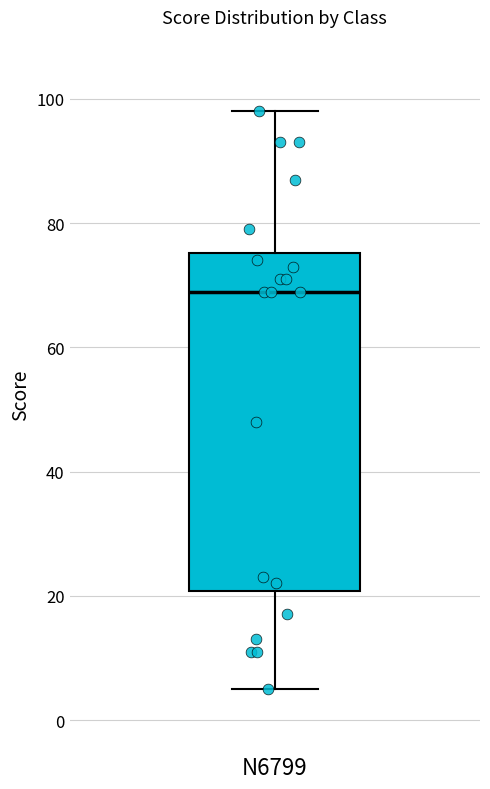

Transcribe this box plot: give where the median line is, the range the box spans, and where the two whiskers end, as read against the y-axis. The values are not printed on the chart, so give them approximately, as read against the axis.

median 70, box 20 to 76, whiskers 6 to 98